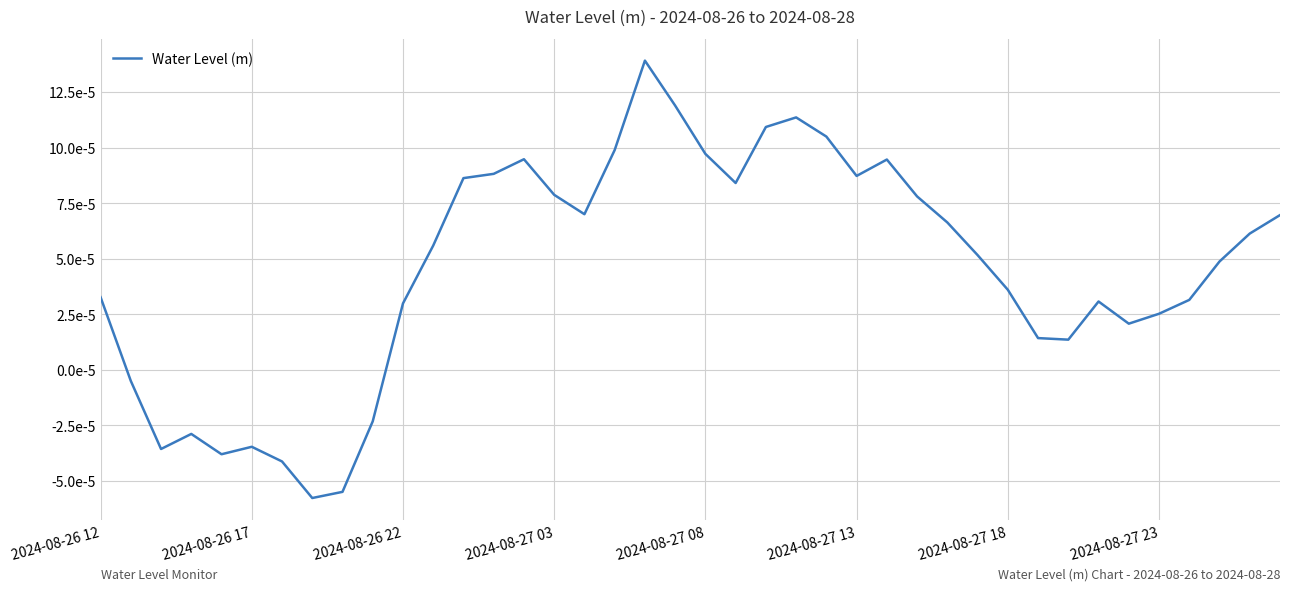

Does the chart have visible grid lines?

Yes